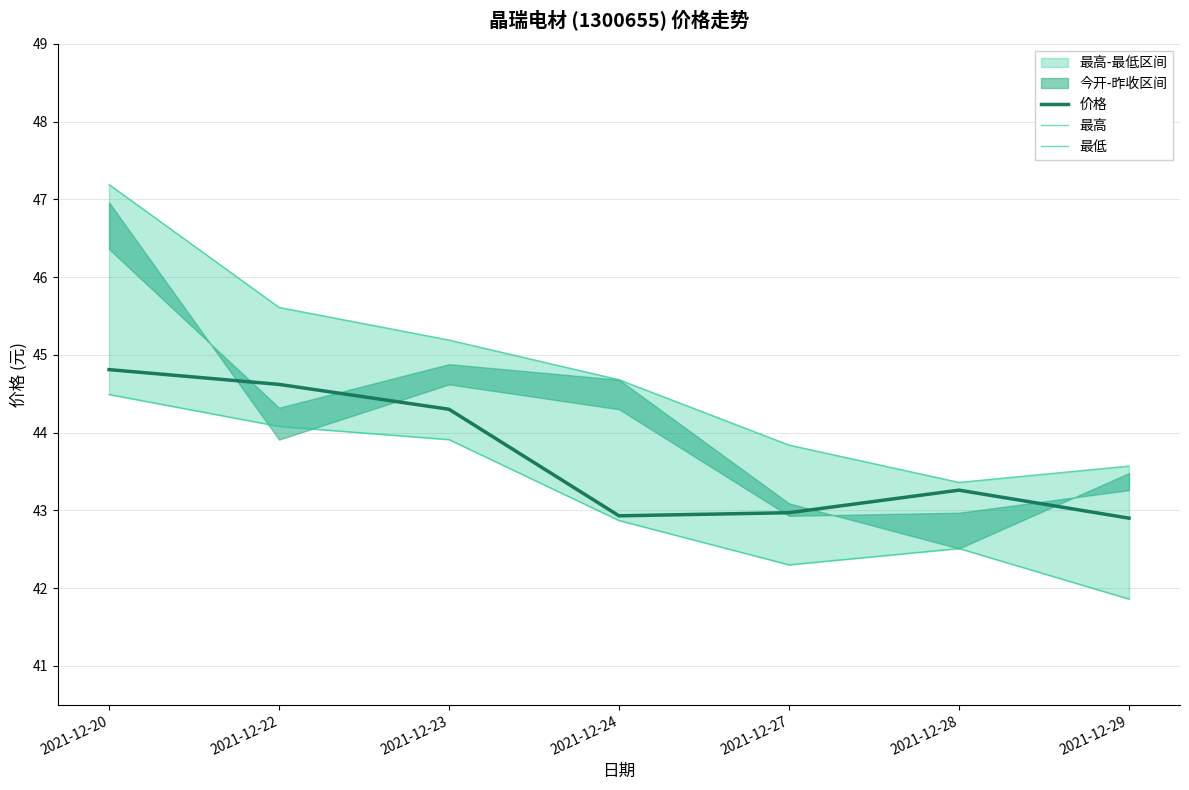

List the series in order of their peak value, highest first.

最高, 价格, 最低